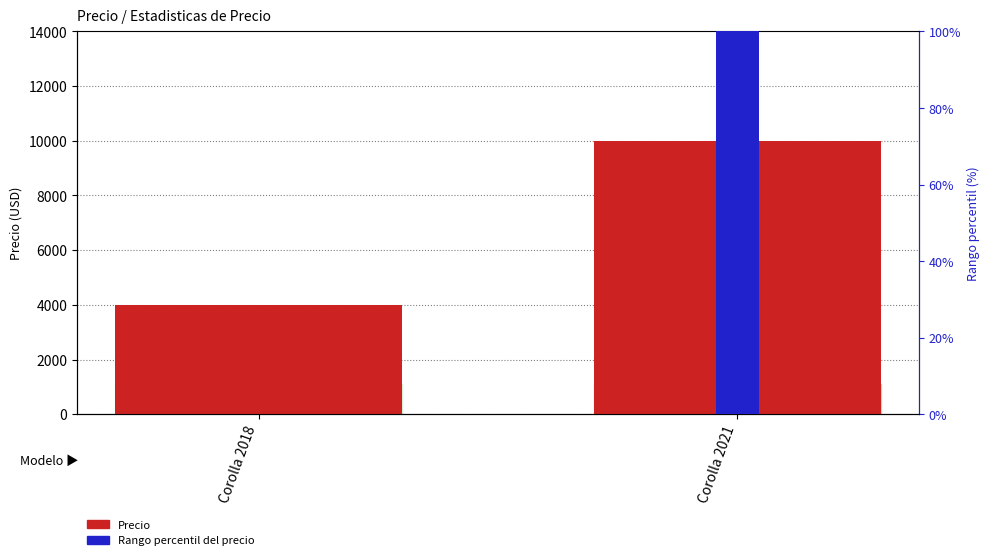

Is the value of Rango percentil del precio at Corolla 2018 greater than the value of Precio at Corolla 2021?

No